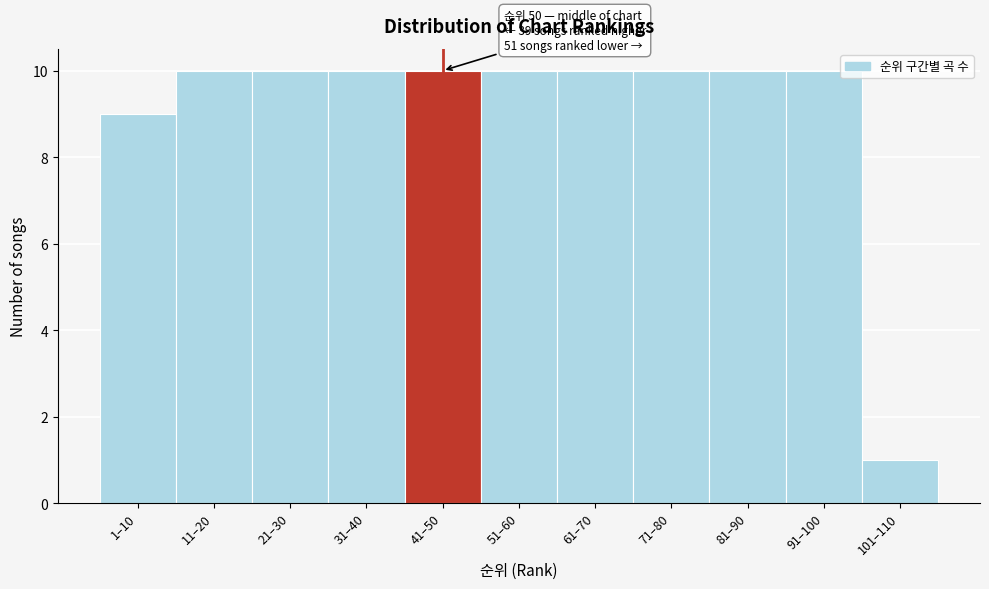

Reading left to right, what are all the values shown in this chart?

1–10=9	11–20=10	21–30=10	31–40=10	41–50=10	51–60=10	61–70=10	71–80=10	81–90=10	91–100=10	101–110=1